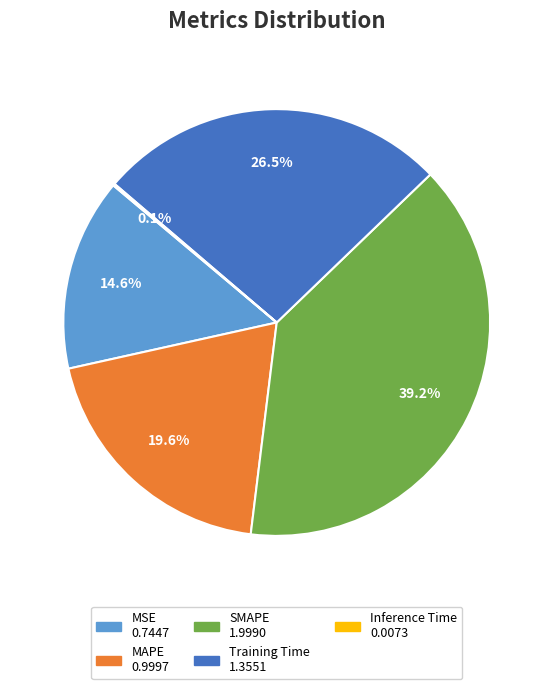

Which slice is the largest?

SMAPE